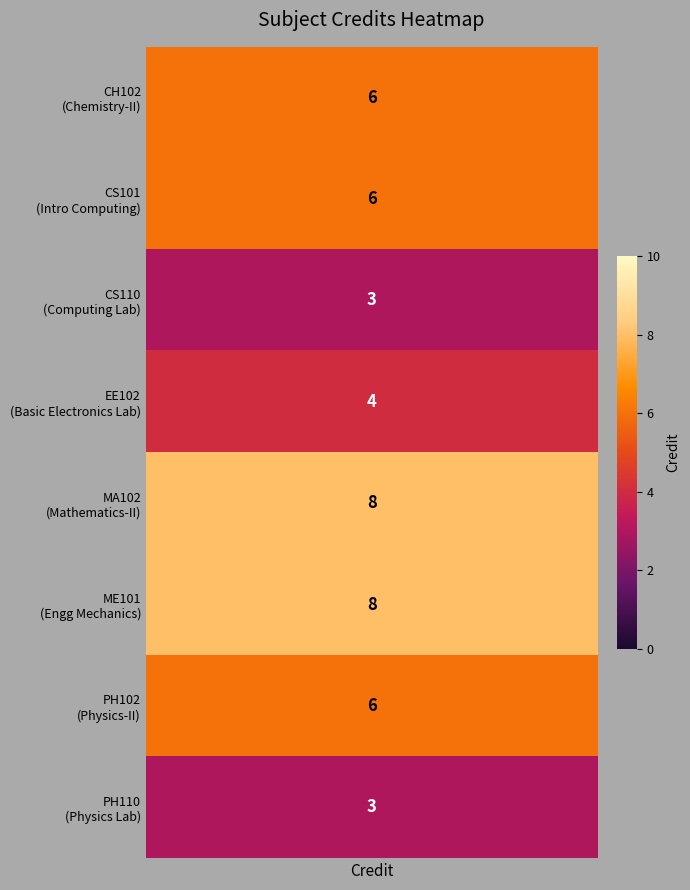

True or false: the data shows 3 at PH110.

True